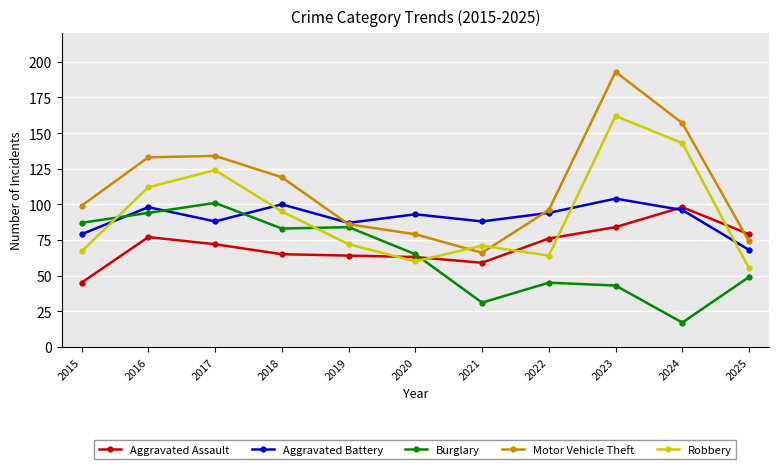

What is the difference between the highest and lowest values at 2024?

140